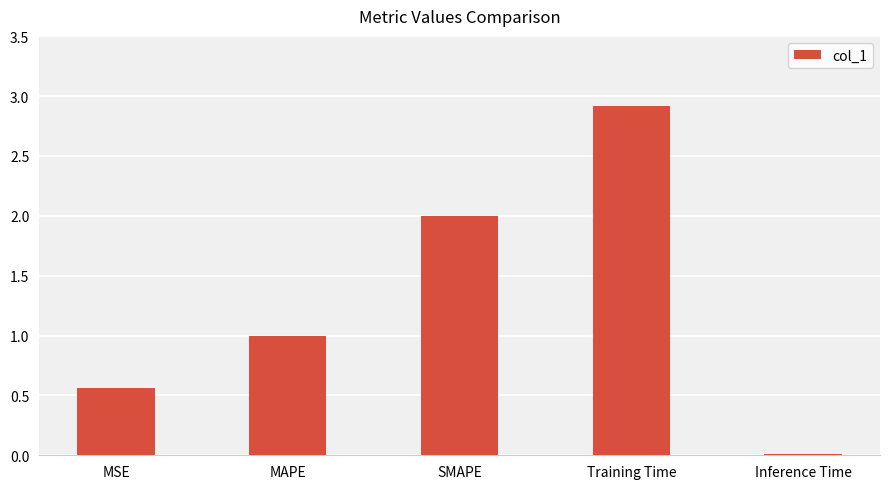

What position from the right is Training Time?

2